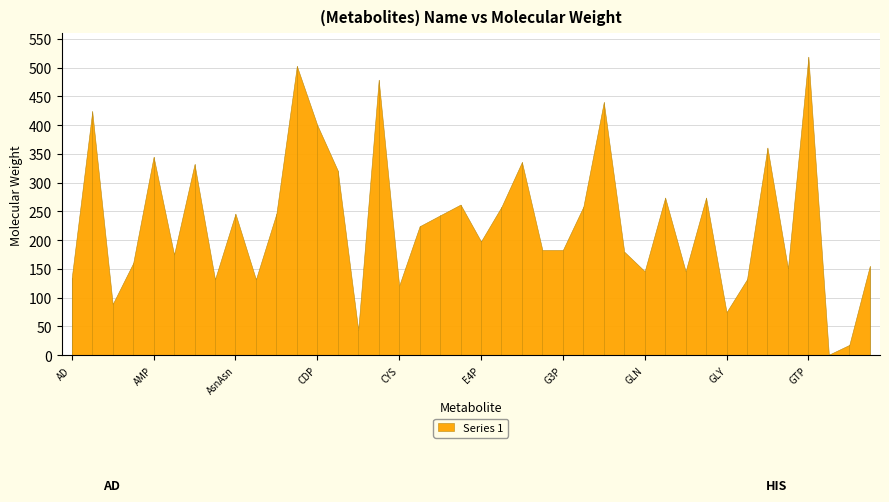

What is the label of the 35th point from the right?

ARG